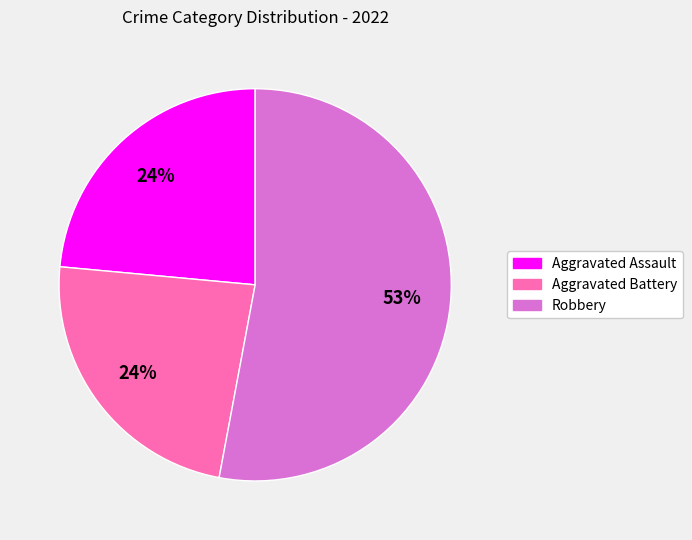

Does any single category account for the majority?

Yes